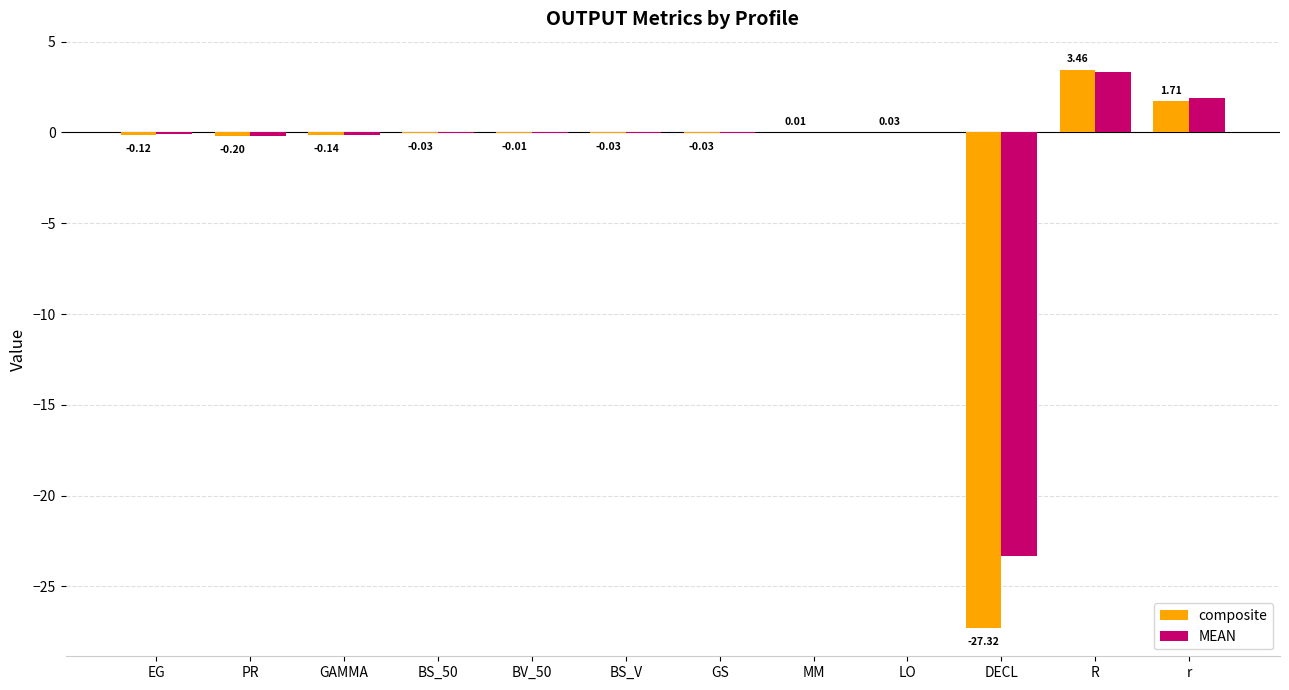

At which category is the sum across all series the highest?

R